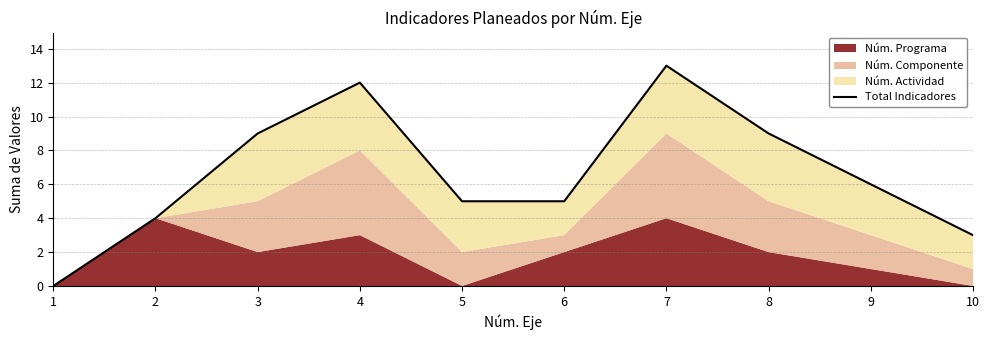

Reading left to right, extract all data points from this chart.

0	4	9	12	5	5	13	9	6	3